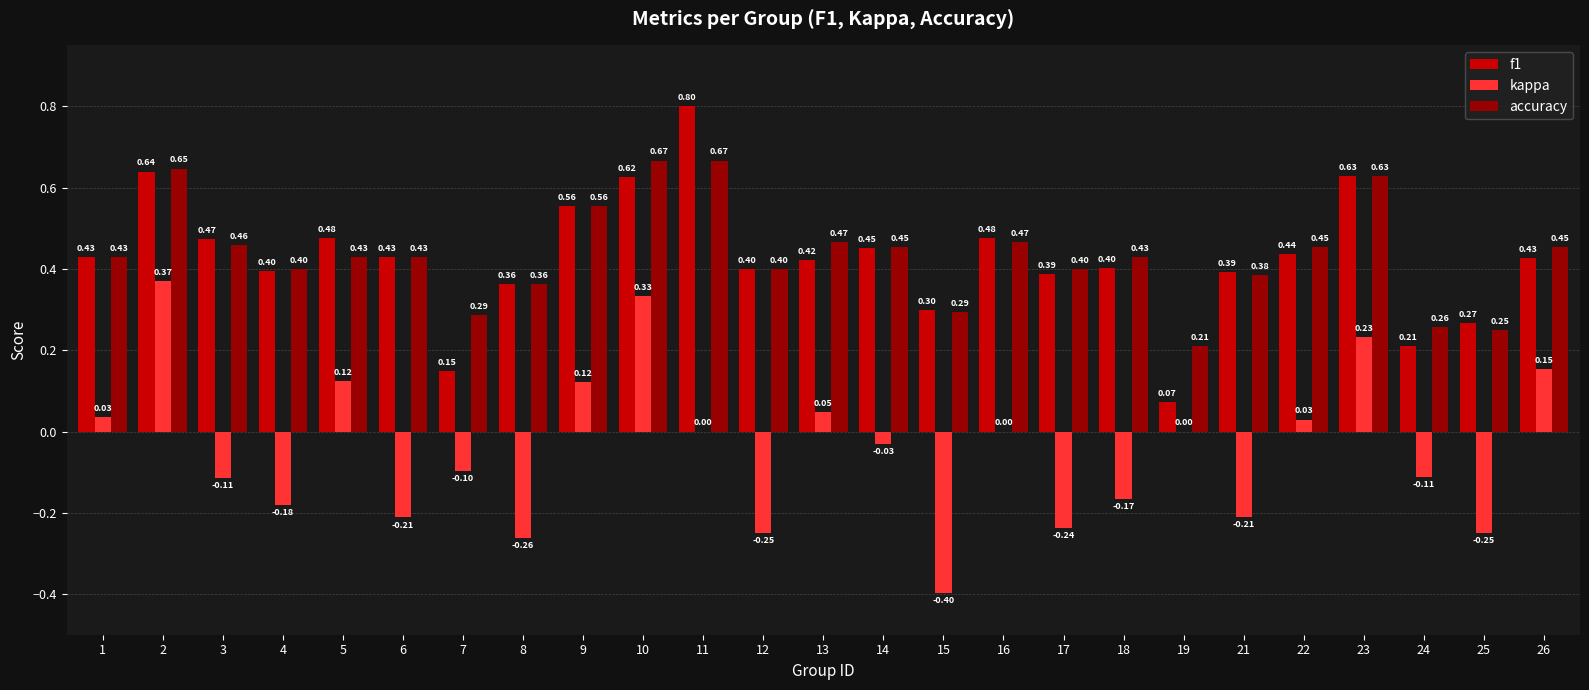

How many series are shown in this chart?

3